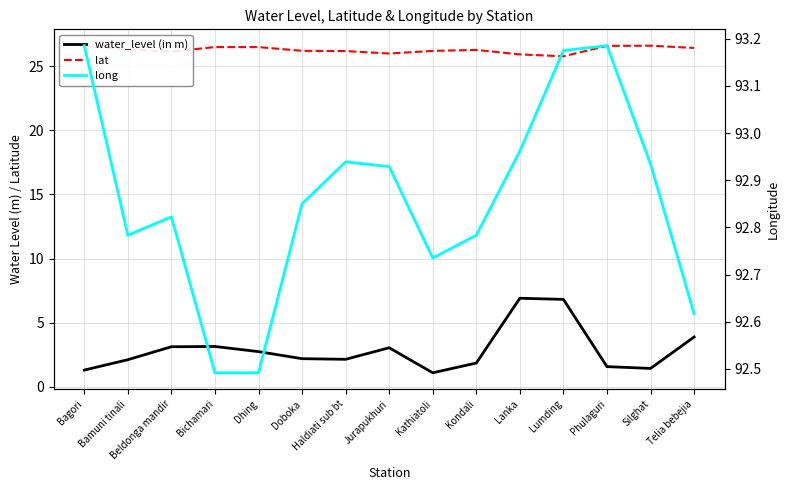

Is the value of long at Bichamari greater than the value of water_level (in m) at Kondali?

Yes